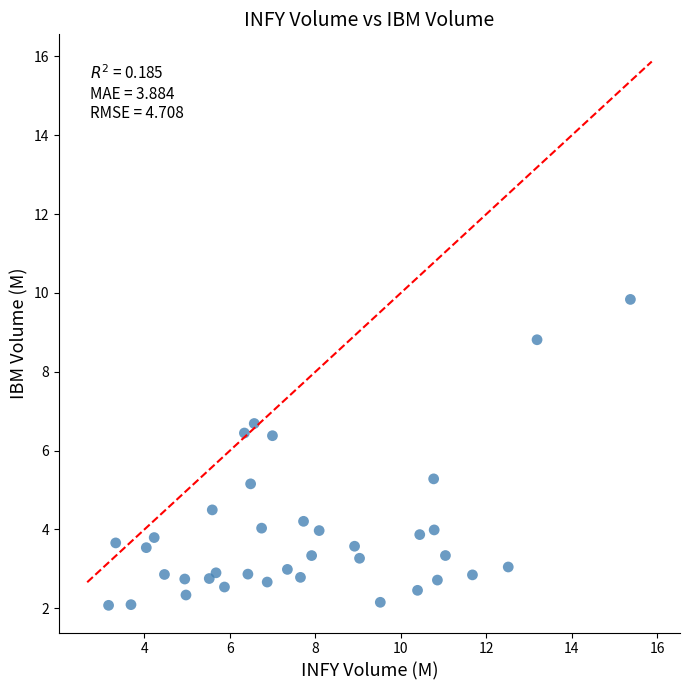

What is the range of Y values (max minus min)?

7.8